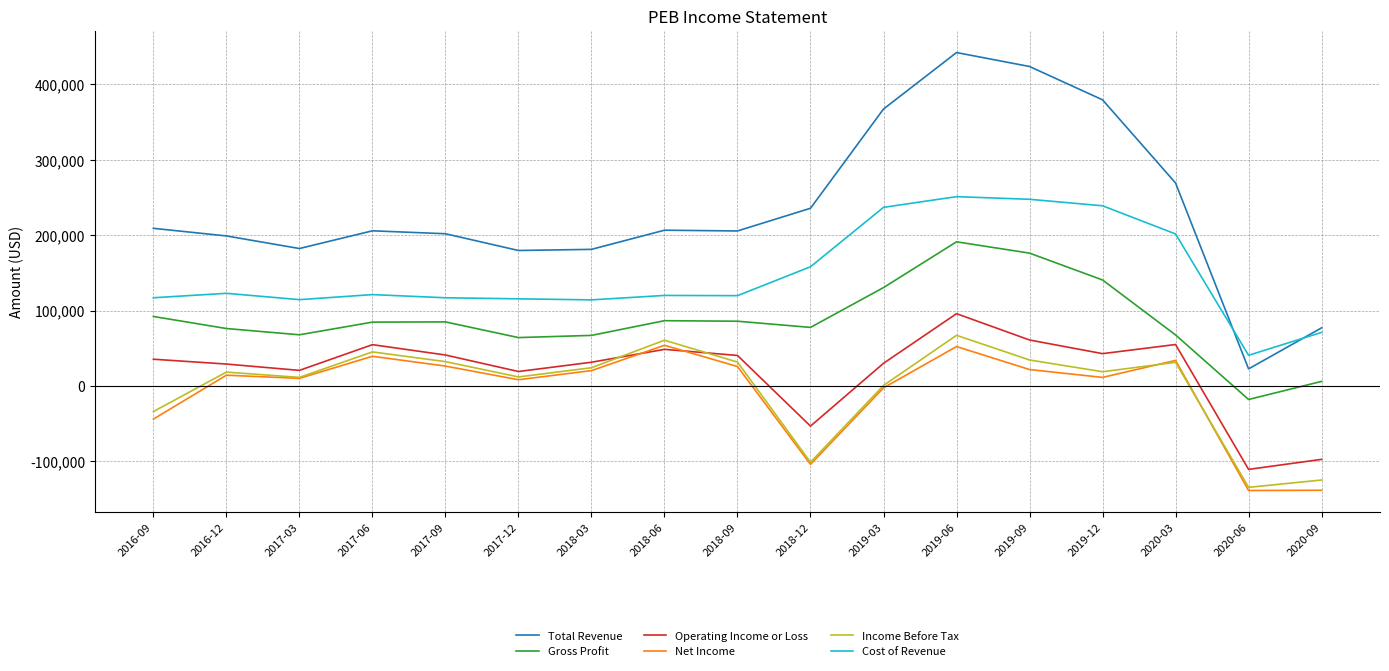

What is the total value across all series at 2019-06?

1099300